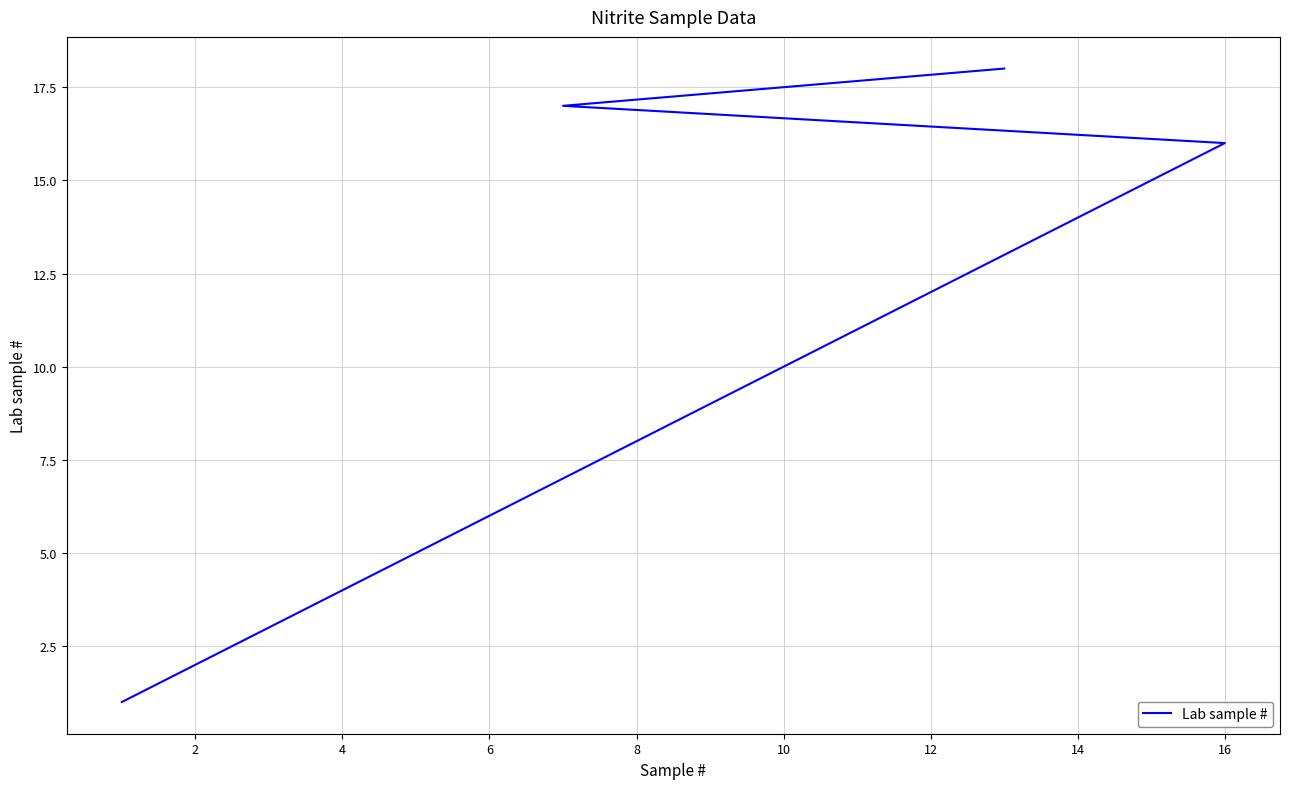

What is the average value?

10